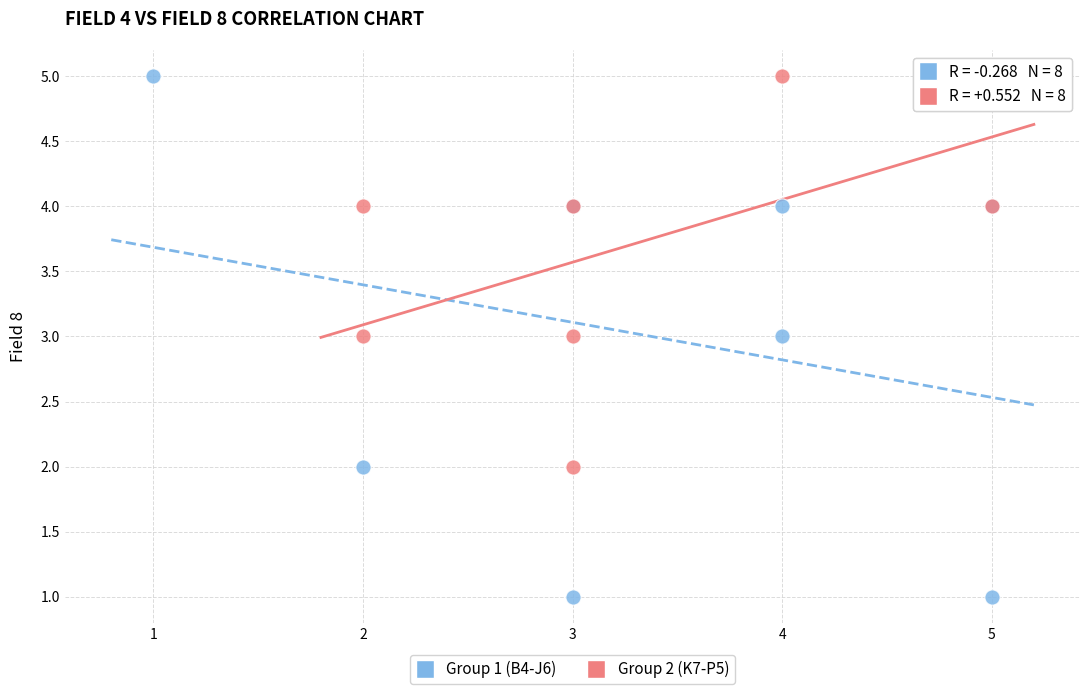

Which series has the widest spread of Y values?

Group 1 (B4-J6)